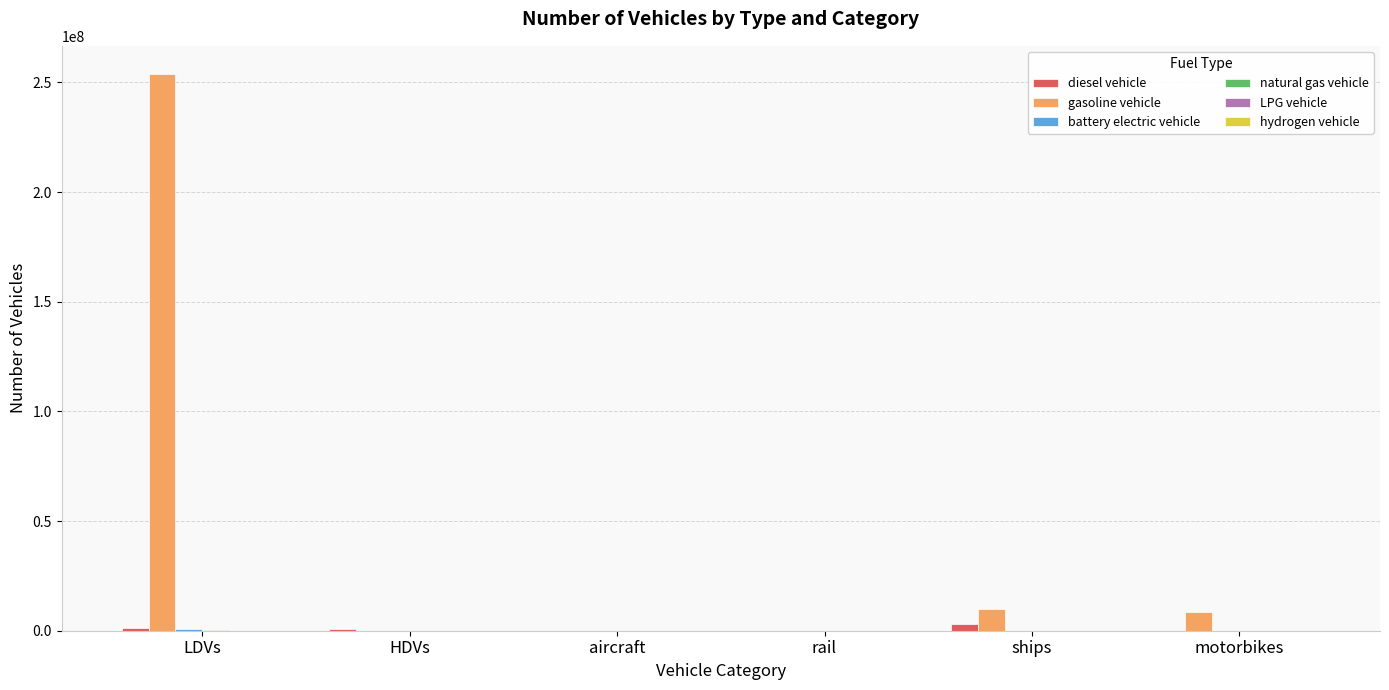

At which category does the chart reach its peak across all series?

LDVs